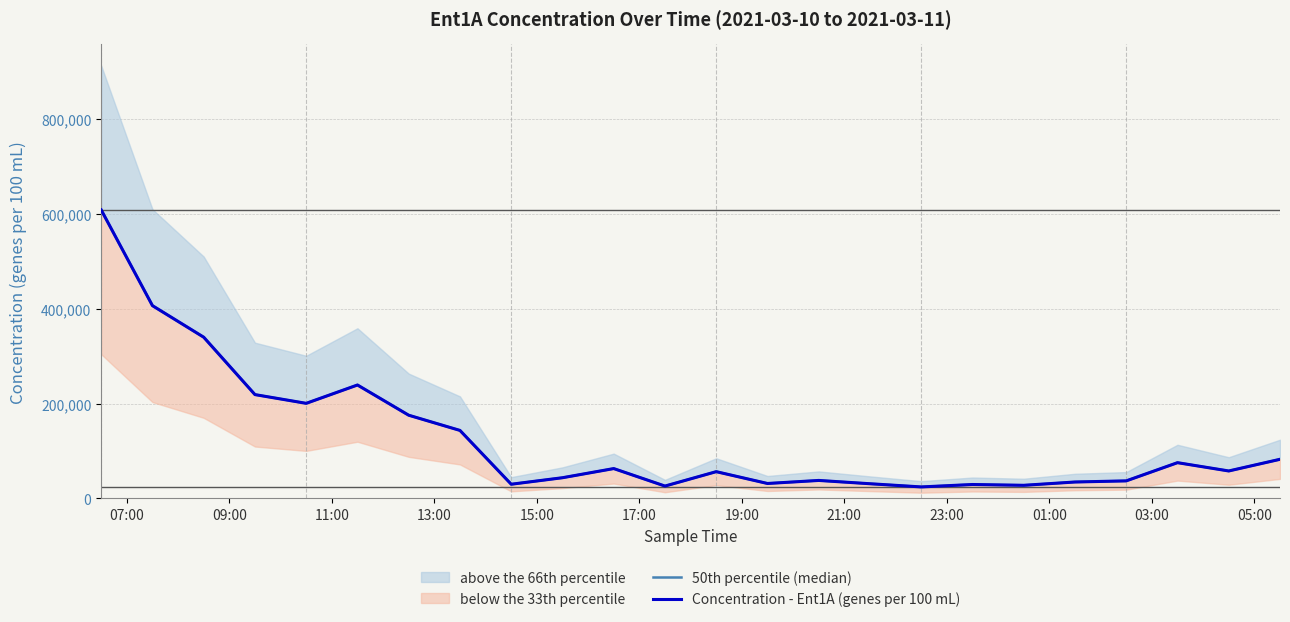

In 50th percentile (median), how many points are higher than both neighbors (excluding endpoints)?

6